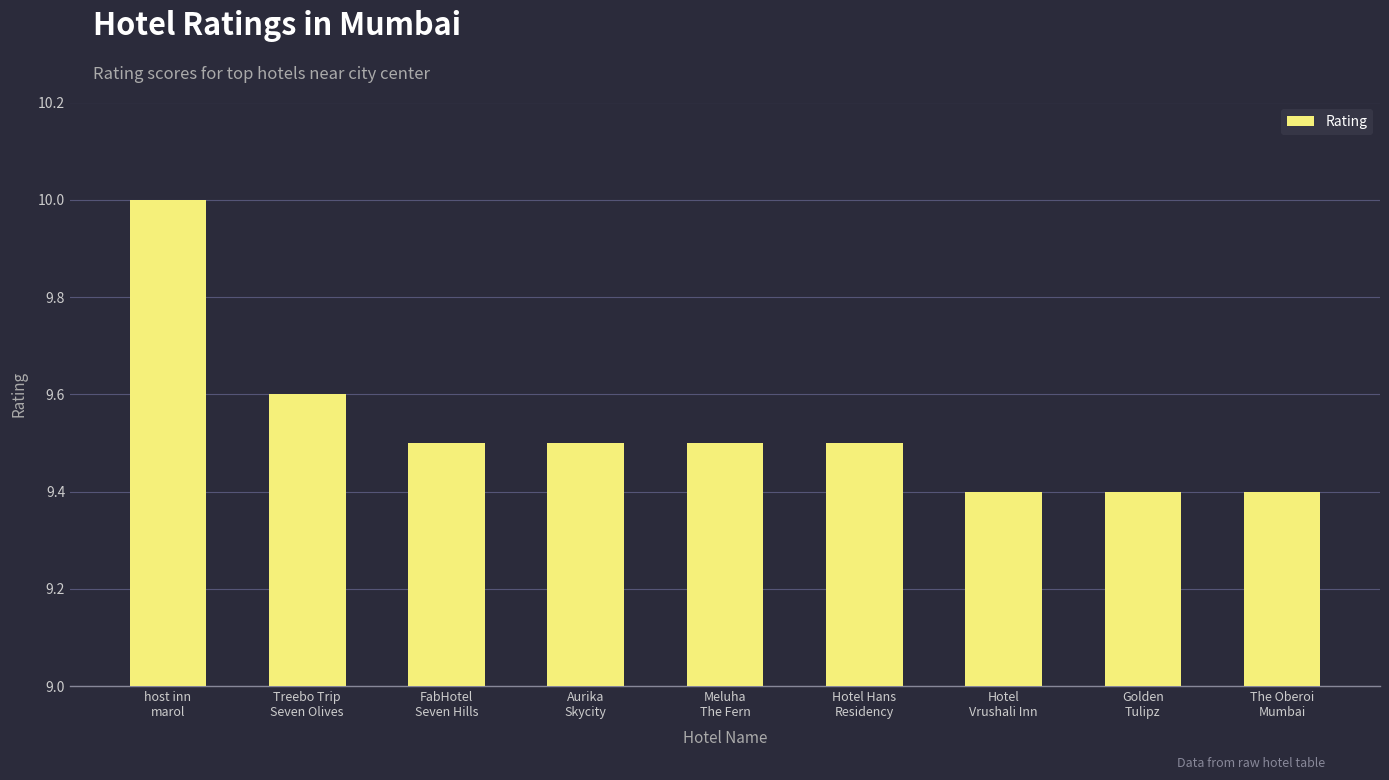

Is it true that the value at FabHotel
Seven Hills is 9.5?

True